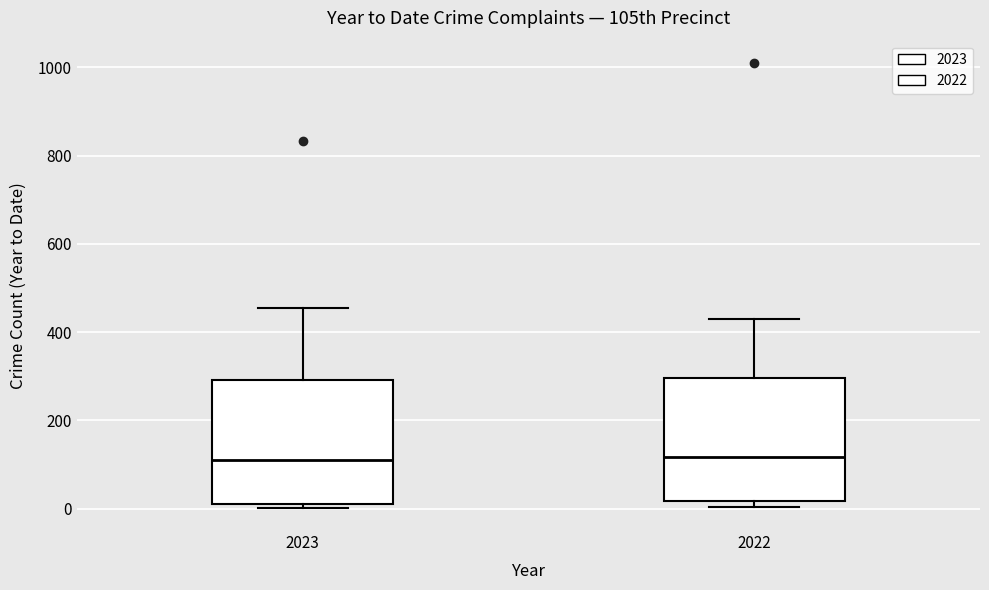

Where does the upper whisker of the box at x = 2023 end on the y-axis? The values are not printed on the chart, so give them approximately, as read against the axis.

460